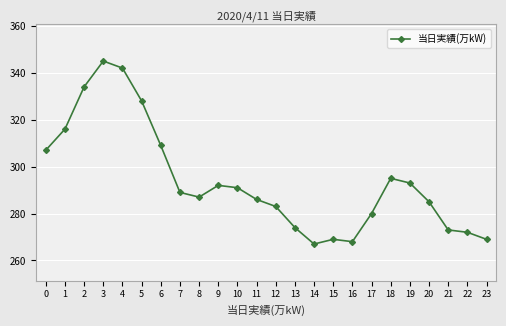

Which category has the lowest value across all series?

14